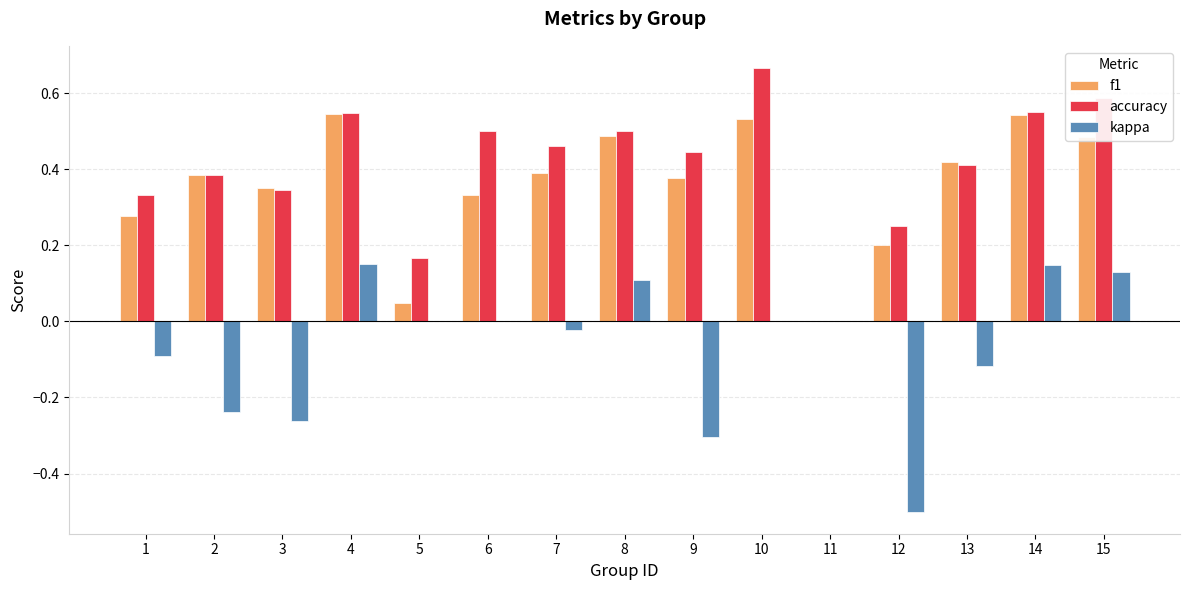

Between 5 and 14, which series saw the biggest shift?

f1